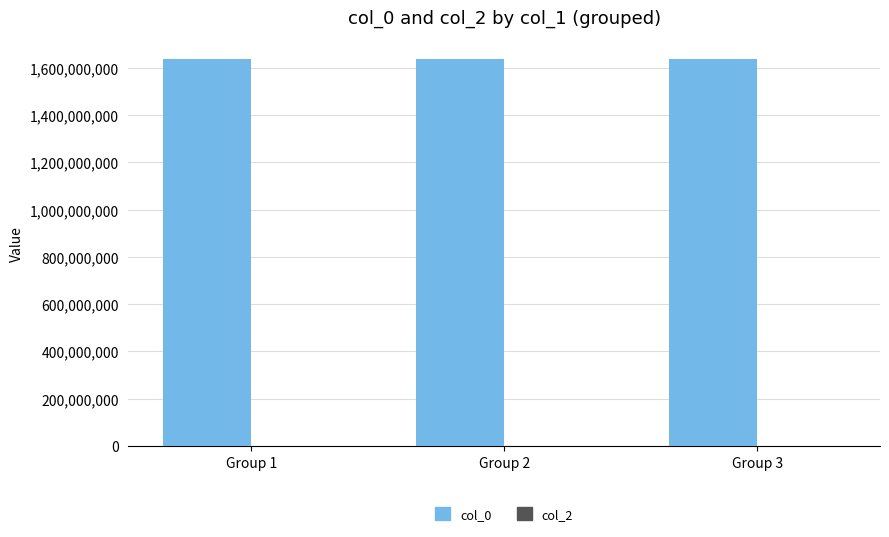

How many bars are there in total?

3